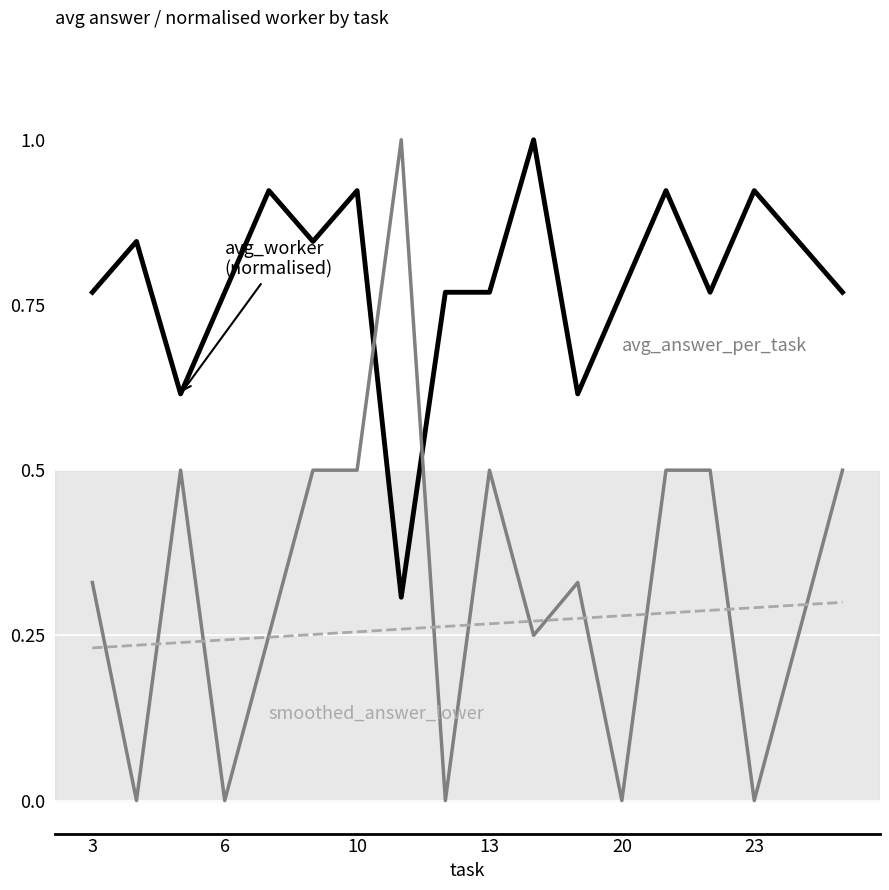

What is the greatest value displayed?

1.0